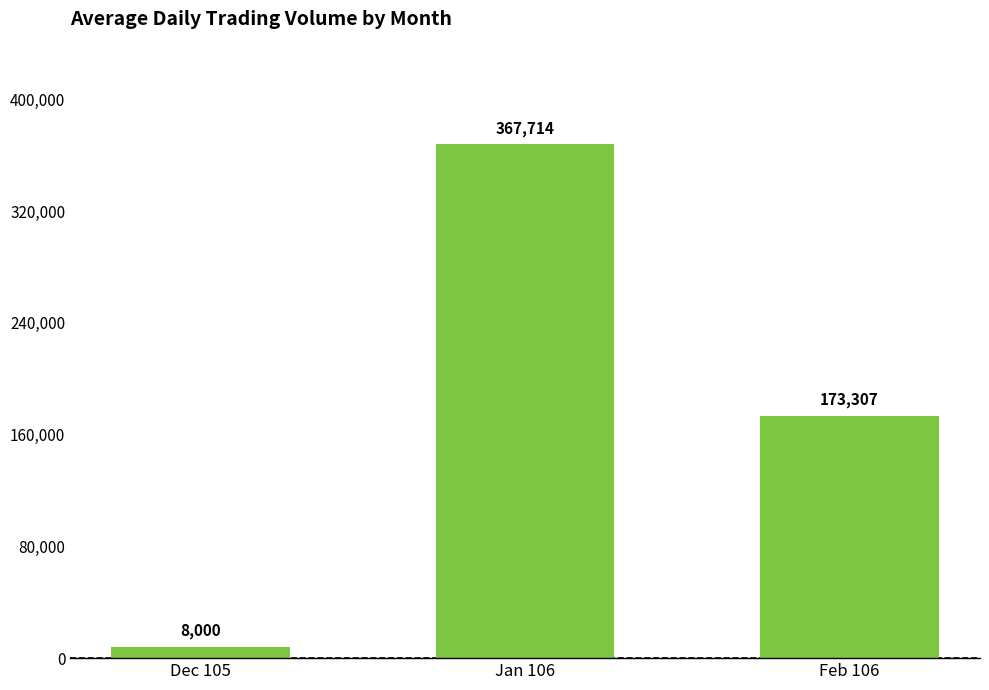

Which has a higher value, Jan 106 or Dec 105?

Jan 106